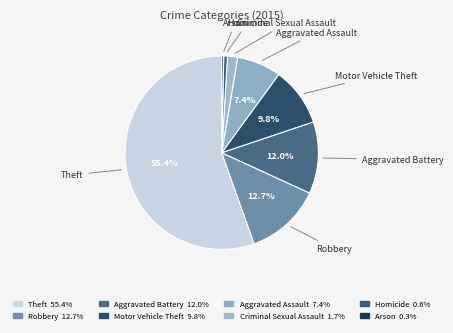

How many segments does this pie chart have?

8